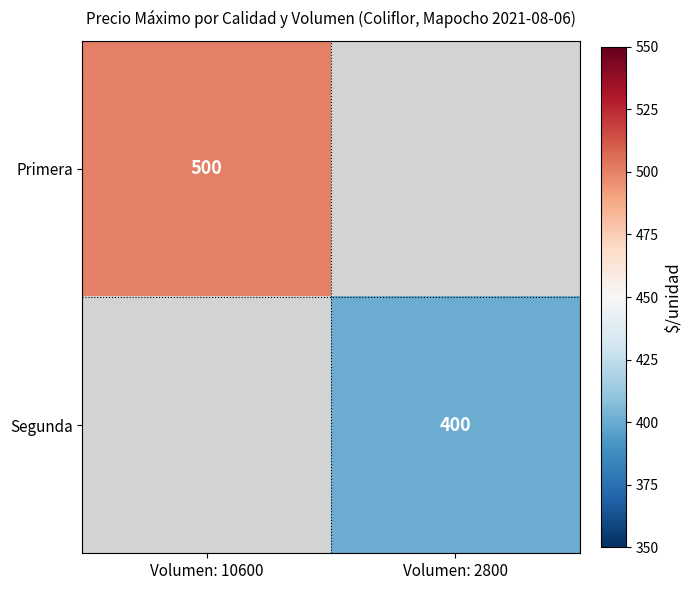

What is the greatest value displayed?

500.0